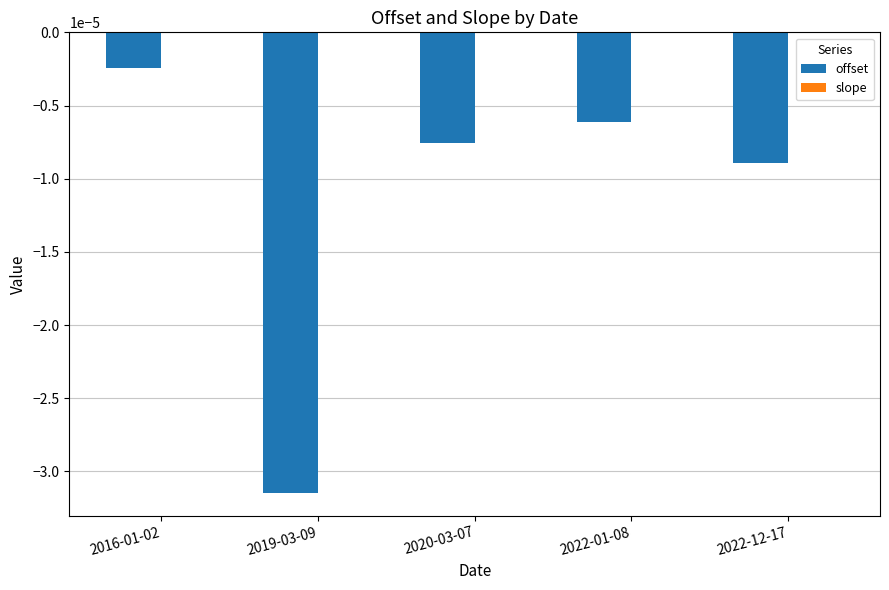

The offset series shows -0.0 at 2022-01-08. True or false?

True